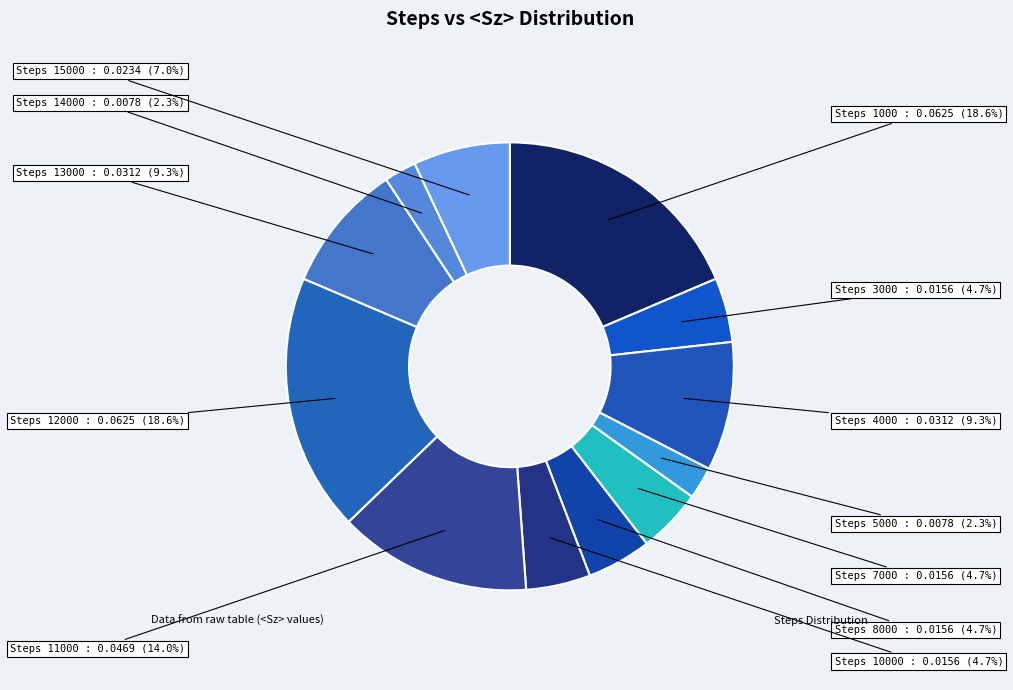

Rank the categories by value from highest to lowest.

1000, 12000, 11000, 4000, 13000, 15000, 3000, 7000, 8000, 10000, 5000, 14000